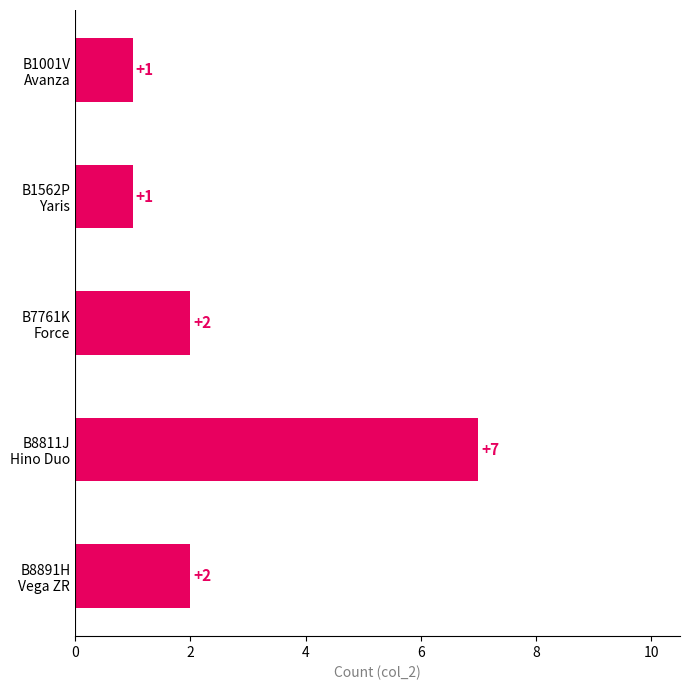

At which category does the chart reach its peak across all series?

B8811J
Hino Duo